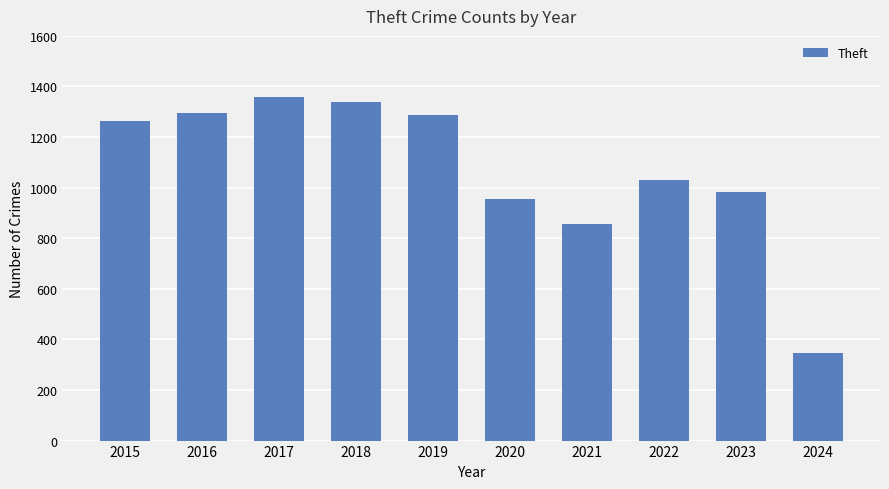

How many bars are there in total?

10